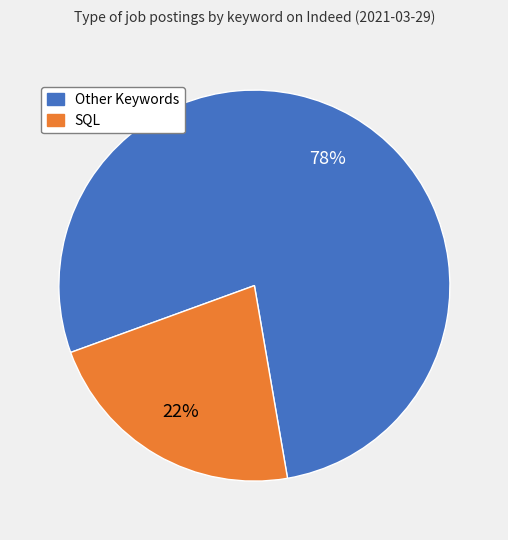

To the nearest percent, what is the combined percentage of SQL and Other Keywords?

100%